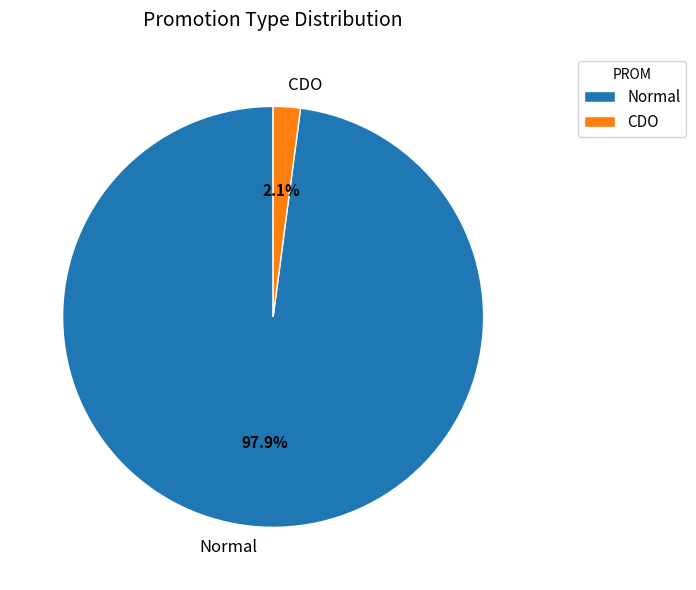

How many segments does this pie chart have?

2